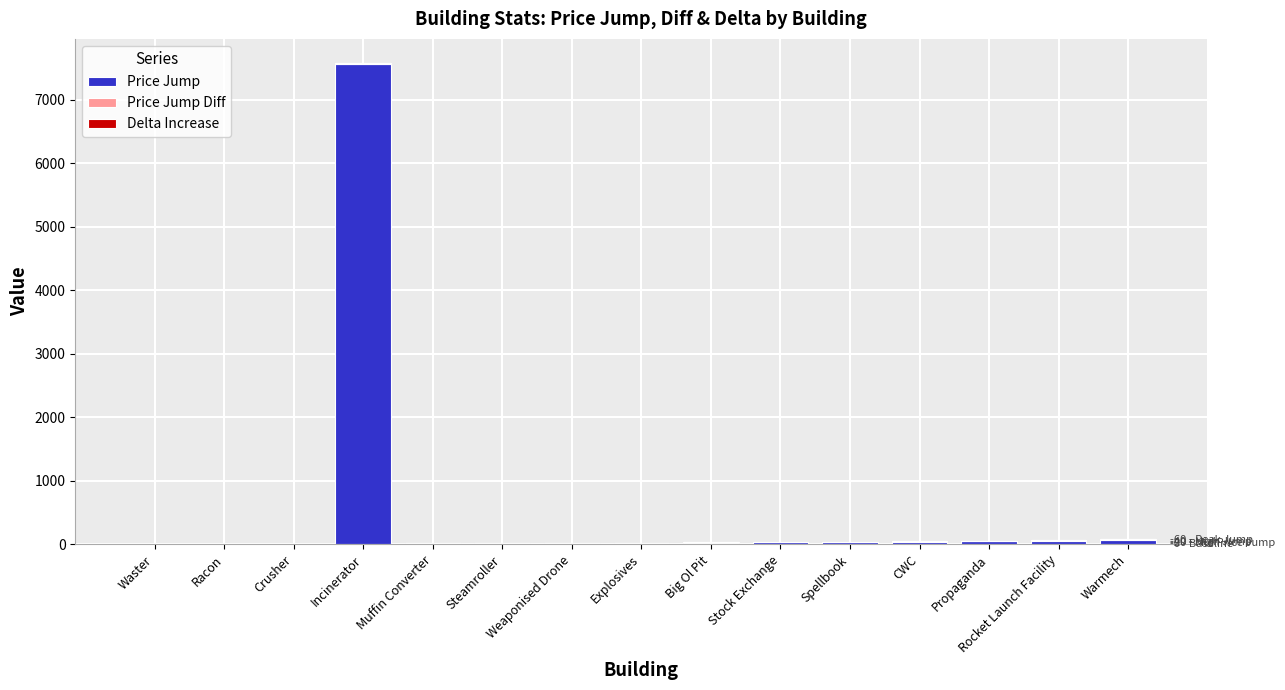

What is the highest value of the Price Jump series?

7571.2